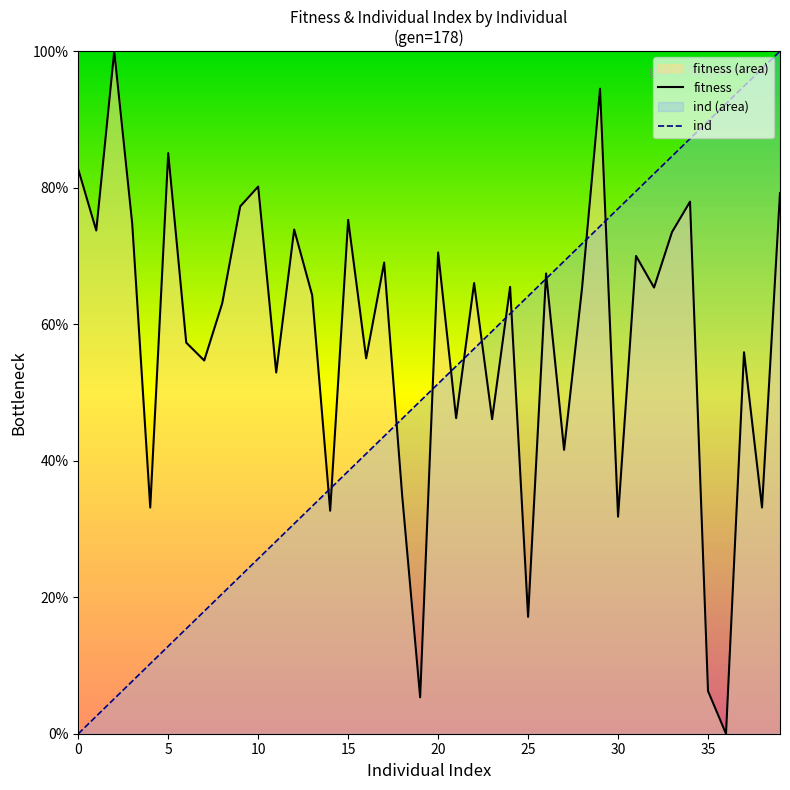

What is the maximum value shown in the chart?

100.0